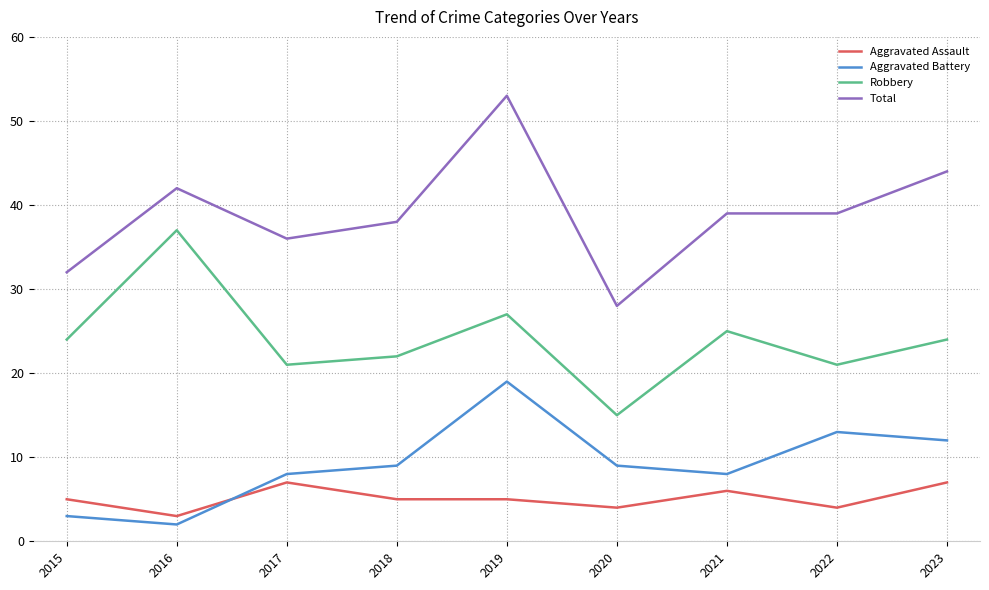

Is the value of Total at 2019 greater than the value of Aggravated Assault at 2015?

Yes